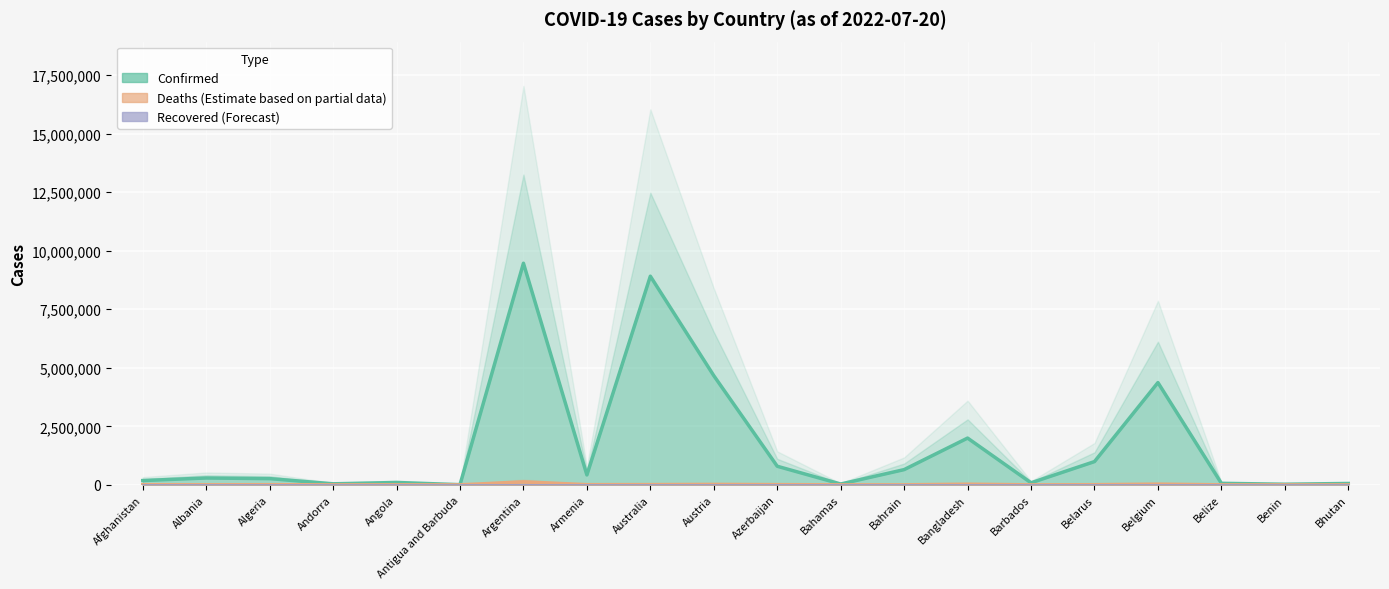

Is the value of Confirmed at Belize greater than the value of Deaths at Australia?

Yes